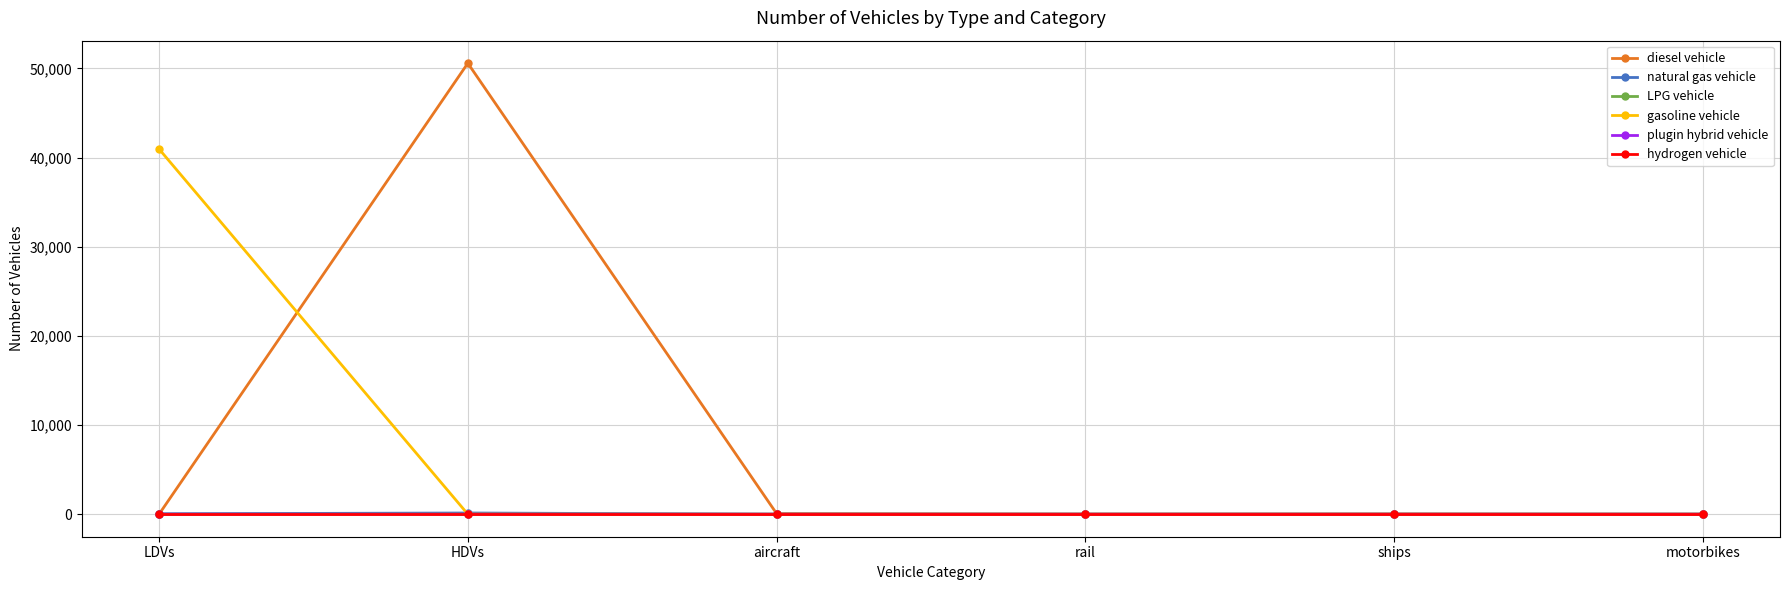

Which label corresponds to the largest value in the chart?

HDVs